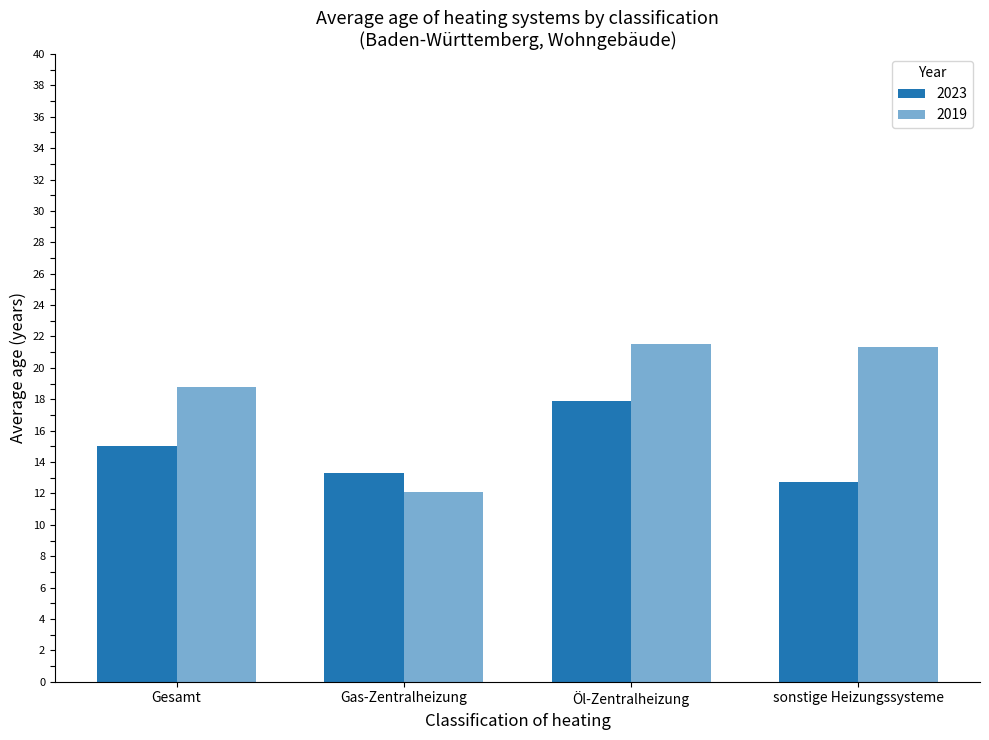

Are the bars horizontal?

No